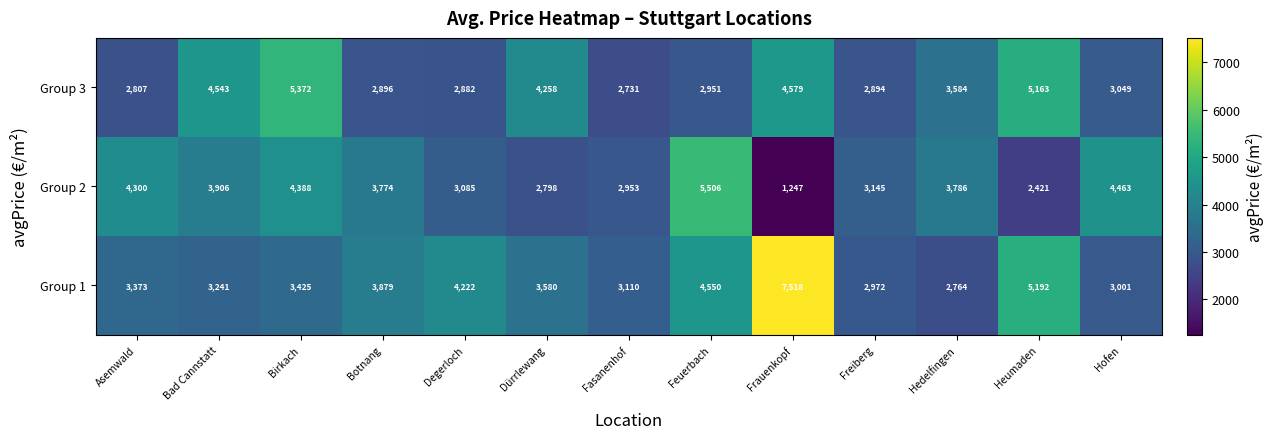

What is the sum of the Group 1 values at Feuerbach and Asemwald?

7923